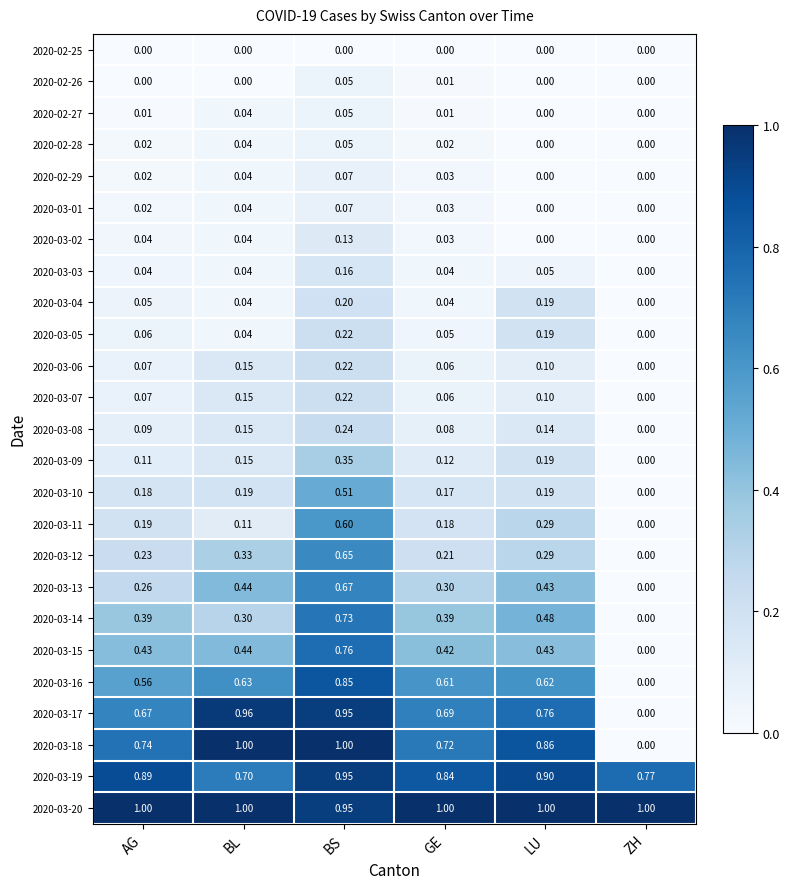

Is the value of 2020-03-07 at LU greater than the value of 2020-03-14 at AG?

No